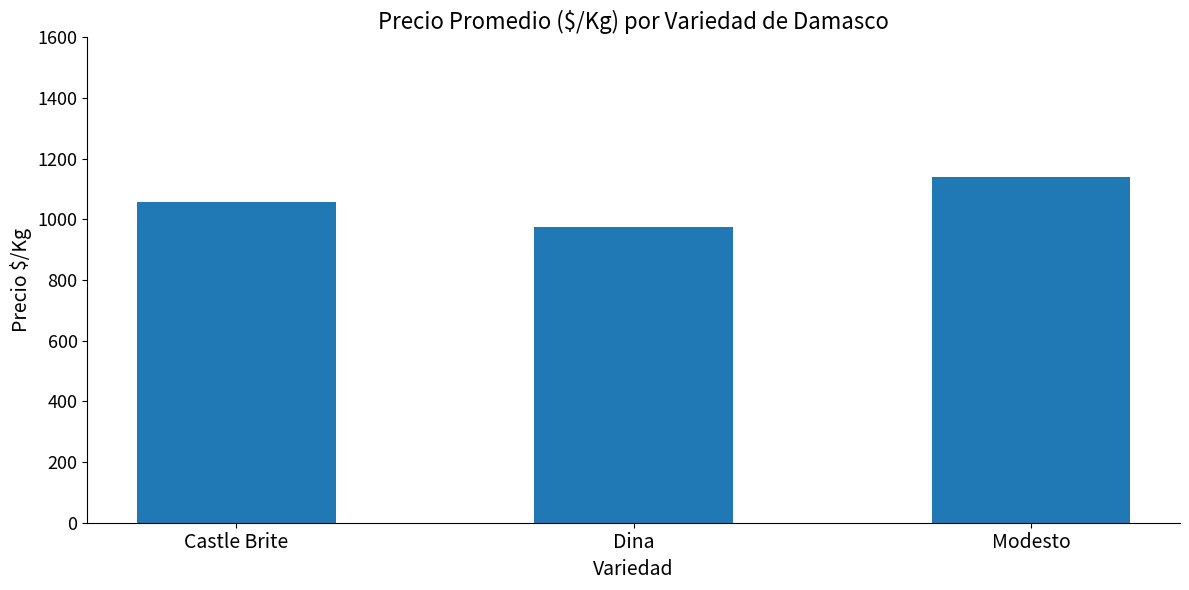

What is the ratio of the value at Dina to the value at Castle Brite?

0.9